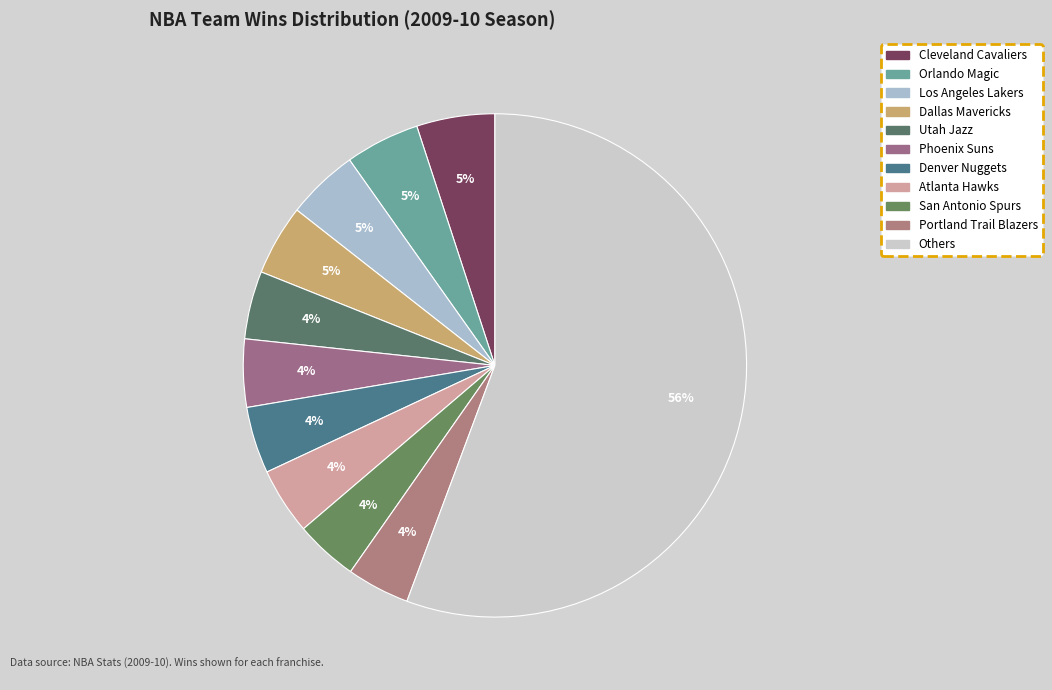

To the nearest percent, what is the difference between the largest and smallest slice percentages?

52%